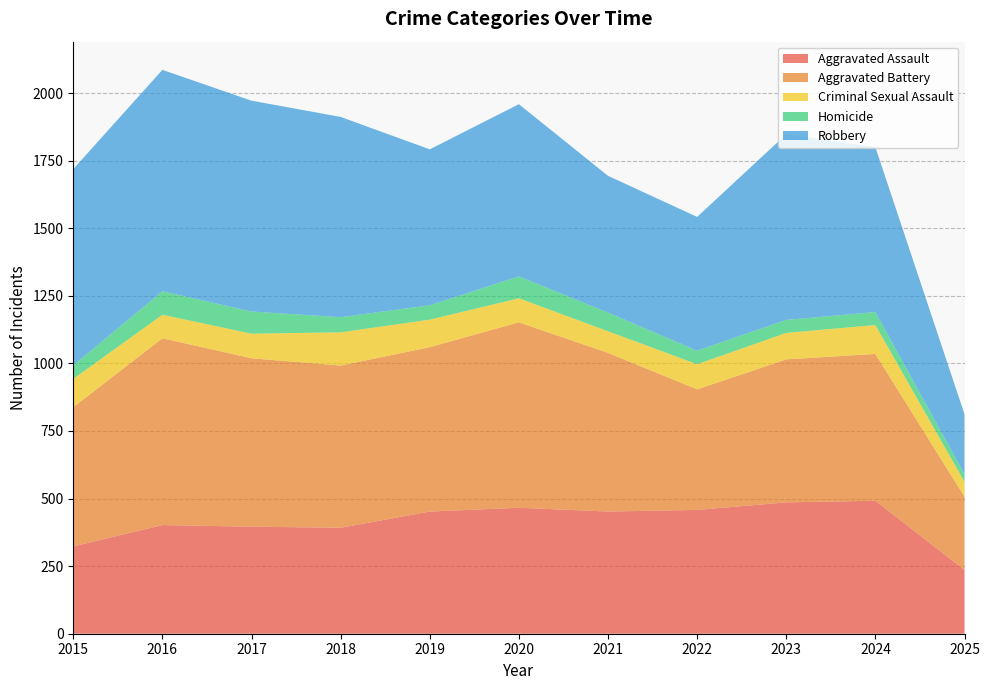

Reading left to right, what are all the values shown in this chart?

Aggravated Assault: 2015=323	2016=402	2017=396	2018=392	2019=452	2020=466	2021=452	2022=458	2023=486	2024=492	2025=236
Aggravated Battery: 2015=515	2016=691	2017=623	2018=600	2019=608	2020=686	2021=587	2022=446	2023=529	2024=543	2025=271
Criminal Sexual Assault: 2015=105	2016=87	2017=91	2018=123	2019=102	2020=89	2021=80	2022=93	2023=98	2024=107	2025=55
Homicide: 2015=50	2016=87	2017=82	2018=56	2019=53	2020=81	2021=69	2022=50	2023=48	2024=48	2025=28
Robbery: 2015=726	2016=819	2017=780	2018=741	2019=577	2020=637	2021=506	2022=495	2023=687	2024=610	2025=222